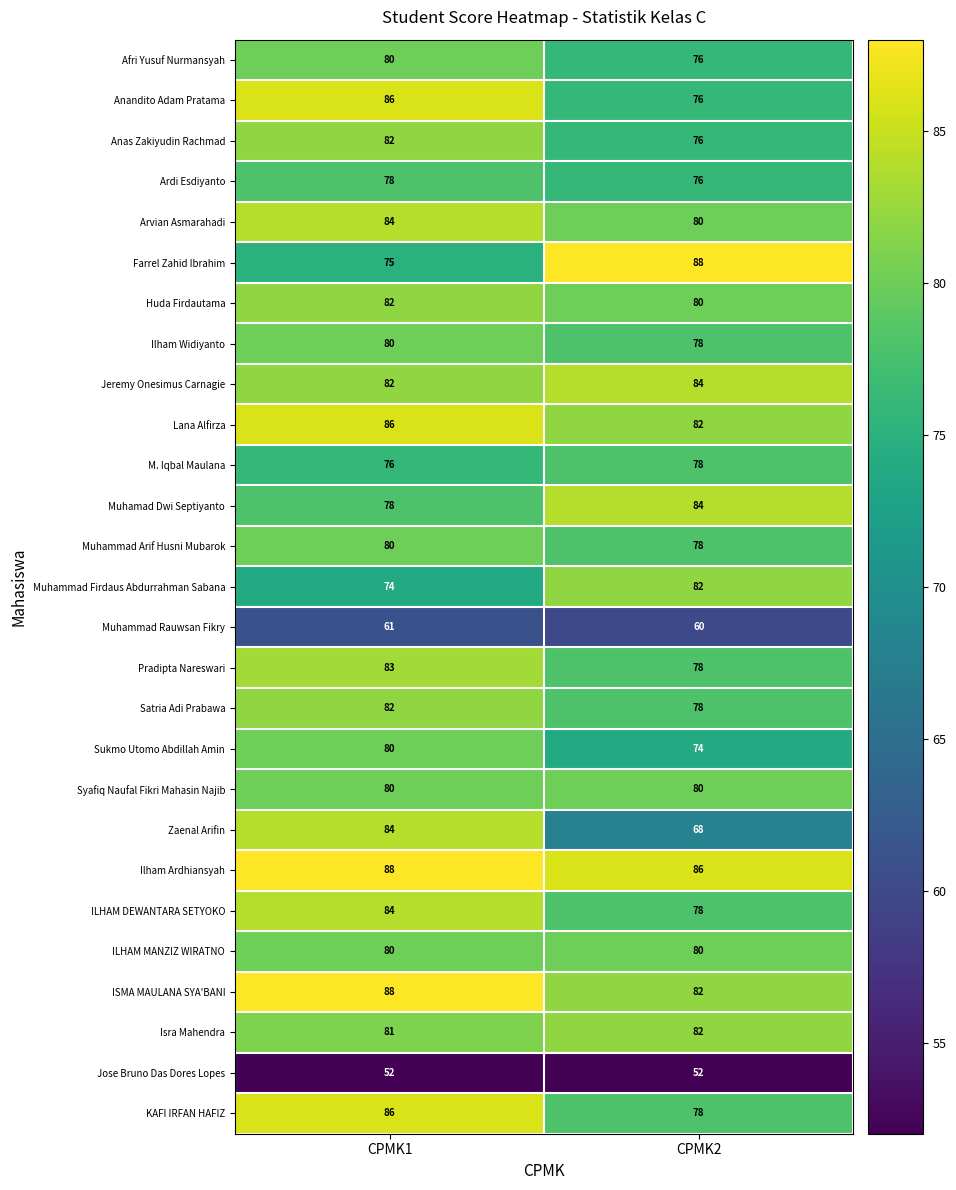

The ILHAM MANZIZ WIRATNO series shows 80 at CPMK2. True or false?

True